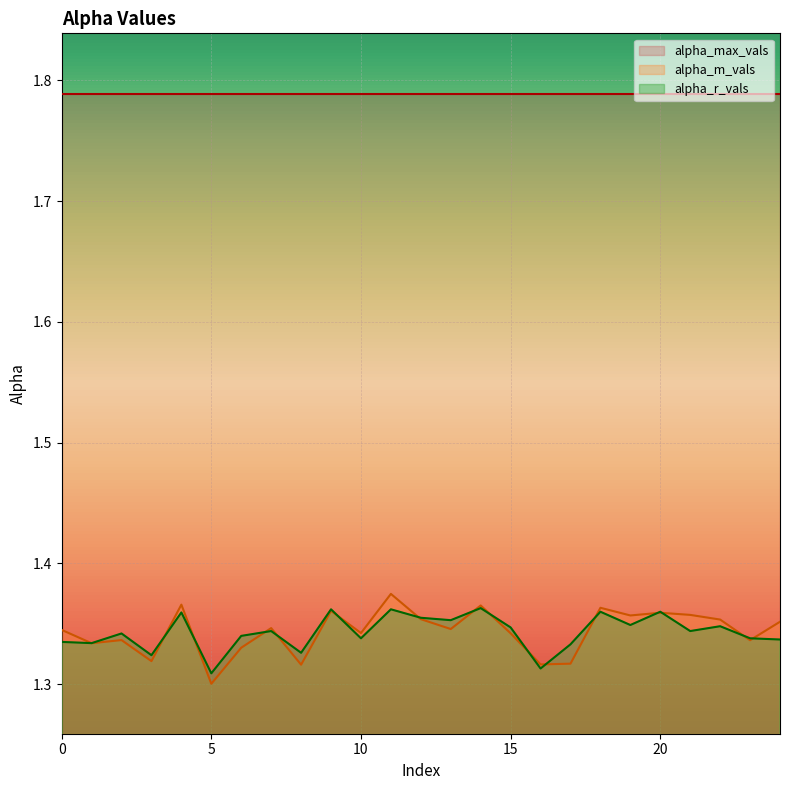

Which has a higher value, 6 or 18?

18